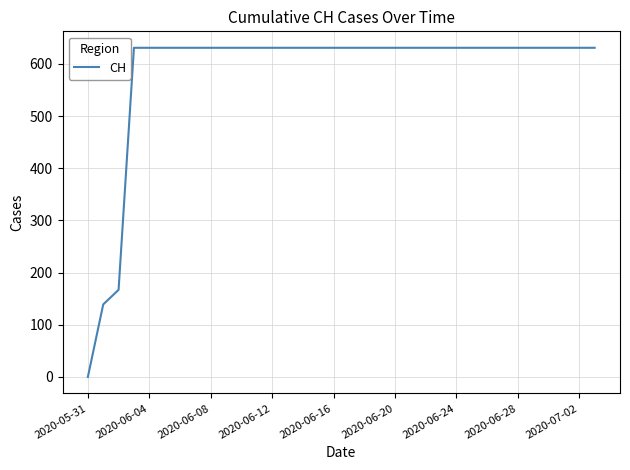

What is the maximum value shown in the chart?

631